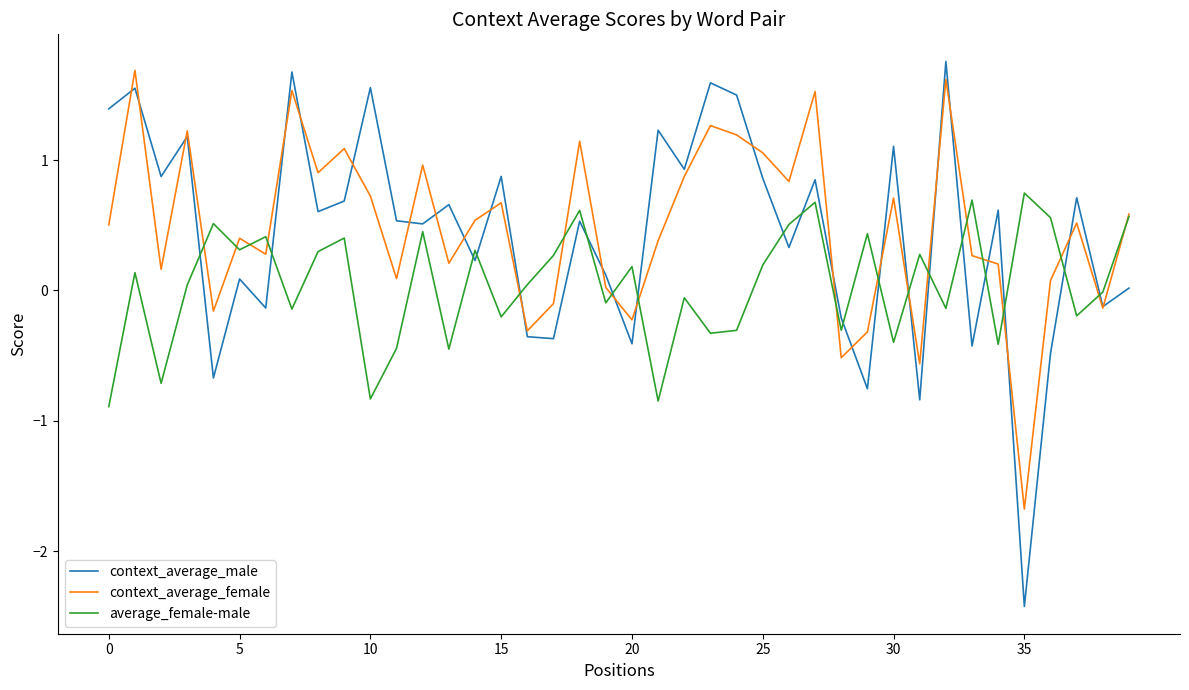

Which series ends up on top after the final intersection of context_average_male and average_female-male?

average_female-male